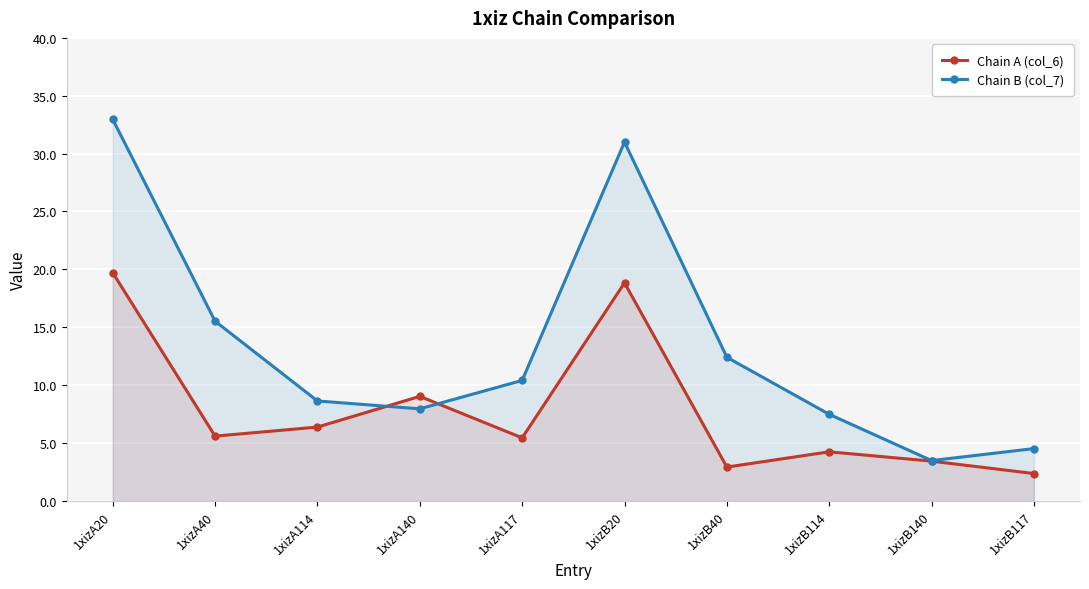

What is the average value of the Chain B (col_7) series?

13.4